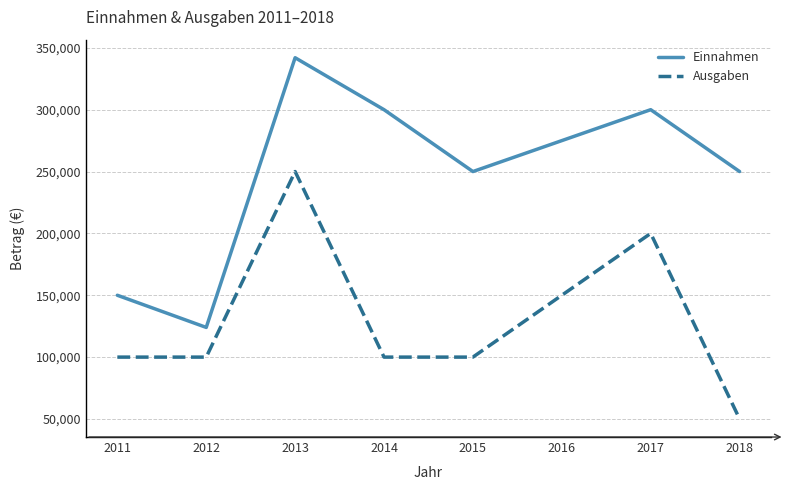

Rank the series at 2018 from lowest to highest value.

Ausgaben, Einnahmen